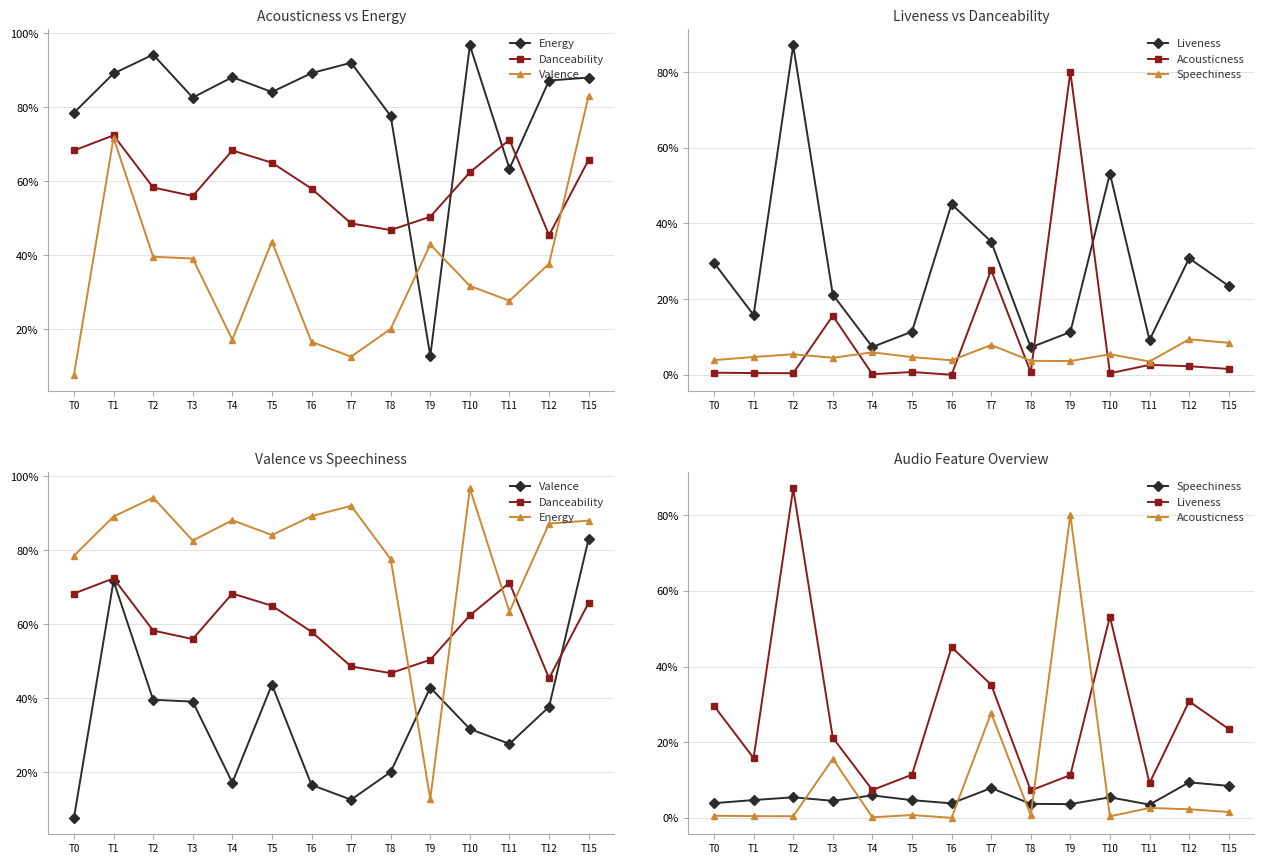

Reading left to right, extract all data points from this chart.

Energy: 0.8	0.9	0.9	0.8	0.9	0.8	0.9	0.9	0.8	0.1	1.0	0.6	0.9	0.9
Danceability: 0.7	0.7	0.6	0.6	0.7	0.7	0.6	0.5	0.5	0.5	0.6	0.7	0.5	0.7
Valence: 0.1	0.7	0.4	0.4	0.2	0.4	0.2	0.1	0.2	0.4	0.3	0.3	0.4	0.8
Liveness: 0.3	0.2	0.9	0.2	0.1	0.1	0.5	0.4	0.1	0.1	0.5	0.1	0.3	0.2
Acousticness: 0.0	0.0	0.0	0.2	0.0	0.0	0.0	0.3	0.0	0.8	0.0	0.0	0.0	0.0
Speechiness: 0.0	0.0	0.1	0.0	0.1	0.0	0.0	0.1	0.0	0.0	0.1	0.0	0.1	0.1